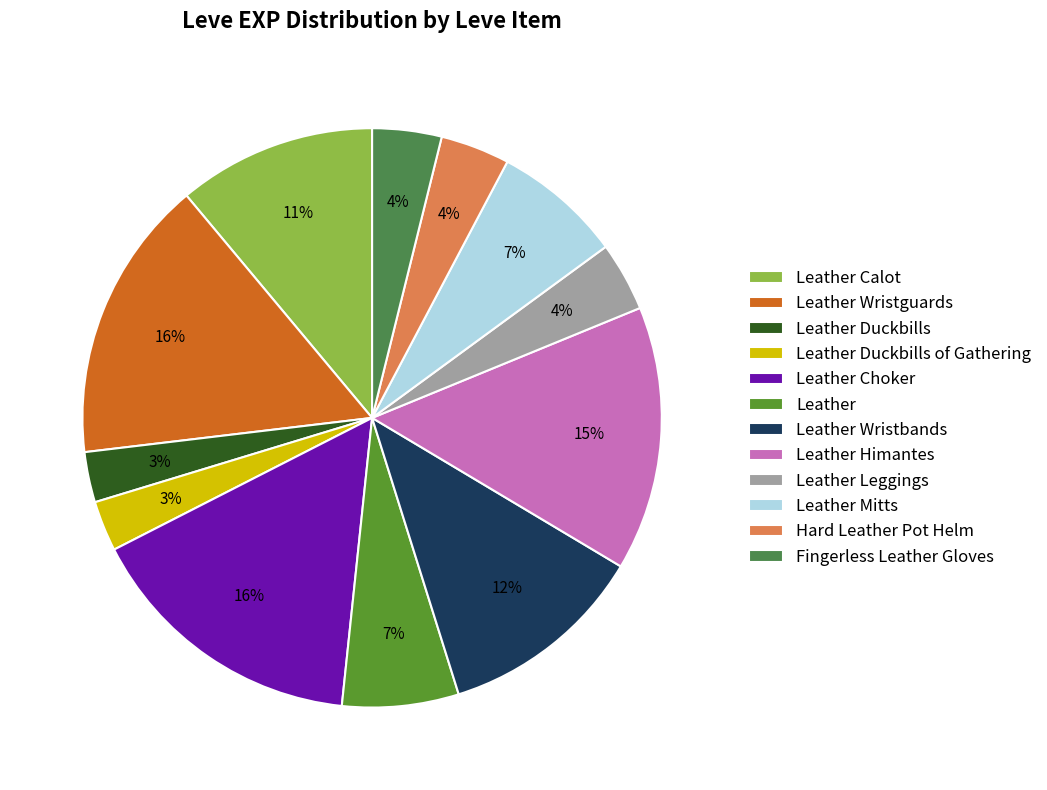

Which has a higher value, Leather Wristbands or Leather Choker?

Leather Choker